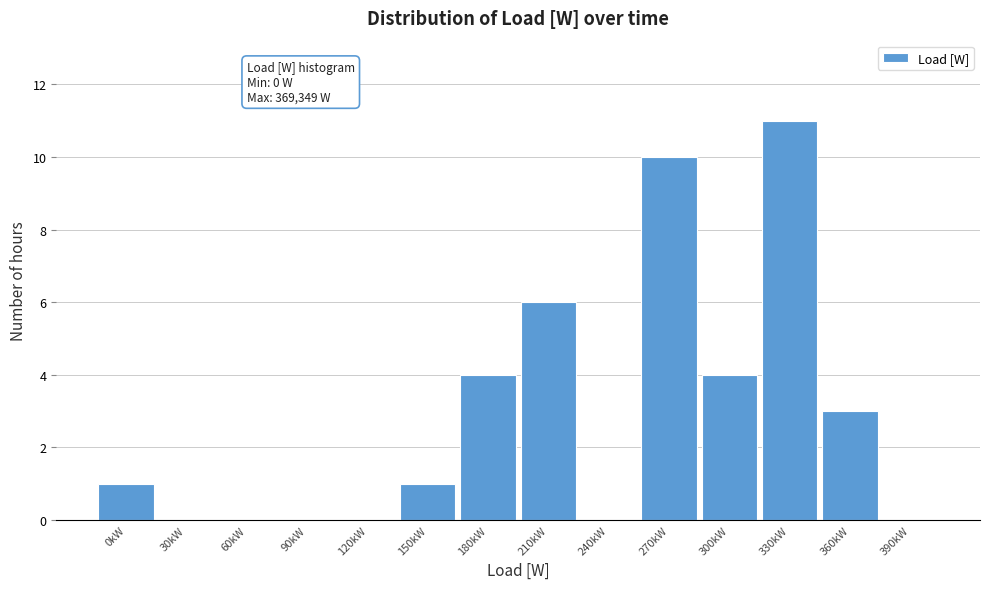

Reading left to right, transcribe all the data shown in this chart.

0kW=1	30kW=0	60kW=0	90kW=0	120kW=0	150kW=1	180kW=4	210kW=6	240kW=0	270kW=10	300kW=4	330kW=11	360kW=3	390kW=0